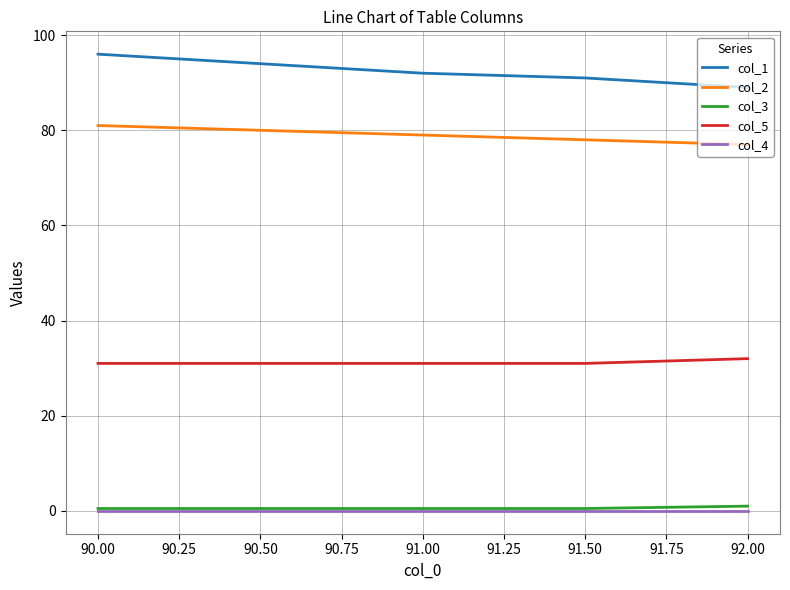

True or false: col_5 and col_1 intersect in this chart.

False